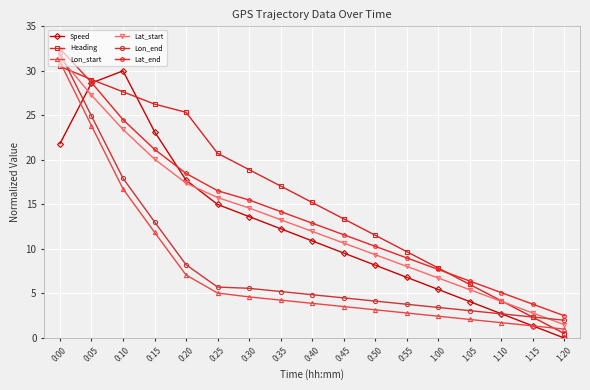

True or false: Speed has more than 2 points higher than both neighbors.

False